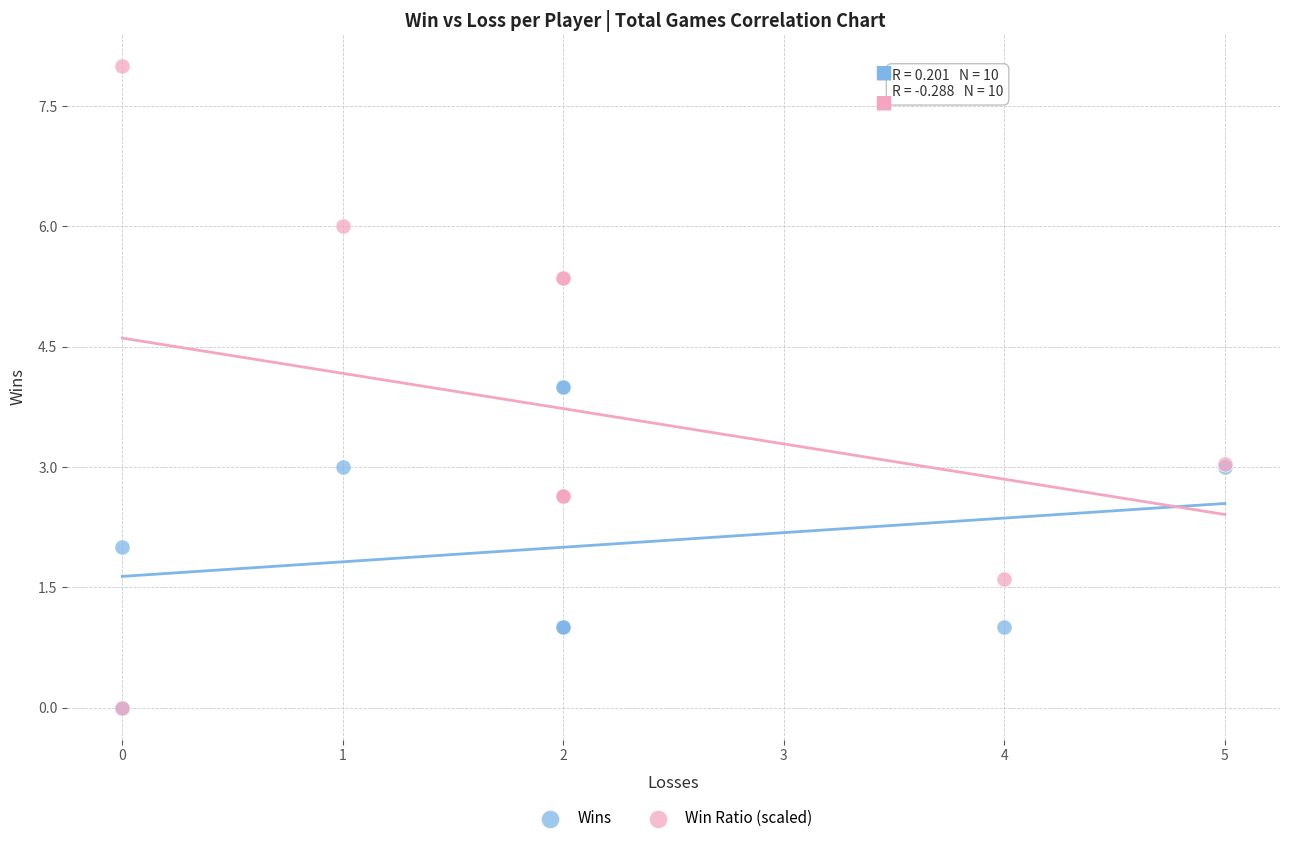

What are all the series names shown in the legend?

Wins, Win Ratio (scaled)